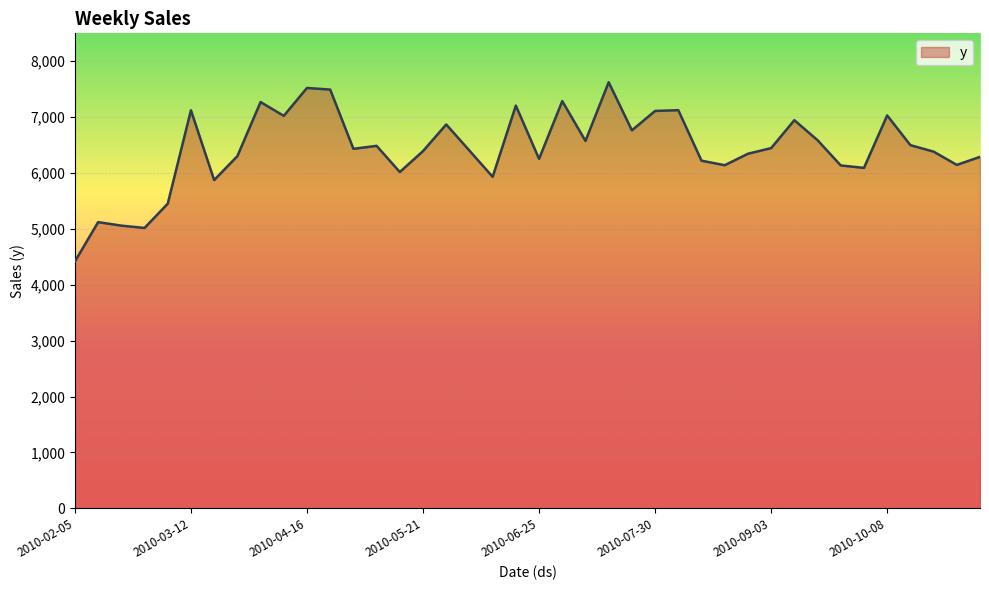

What is the minimum value shown in the chart?

4417.2